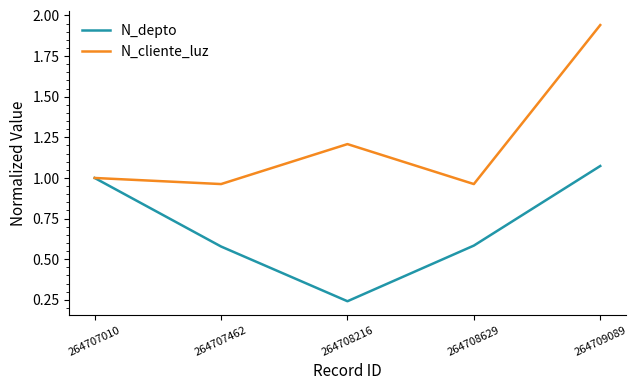

Rank the series at 264708216 from highest to lowest value.

N_cliente_luz, N_depto